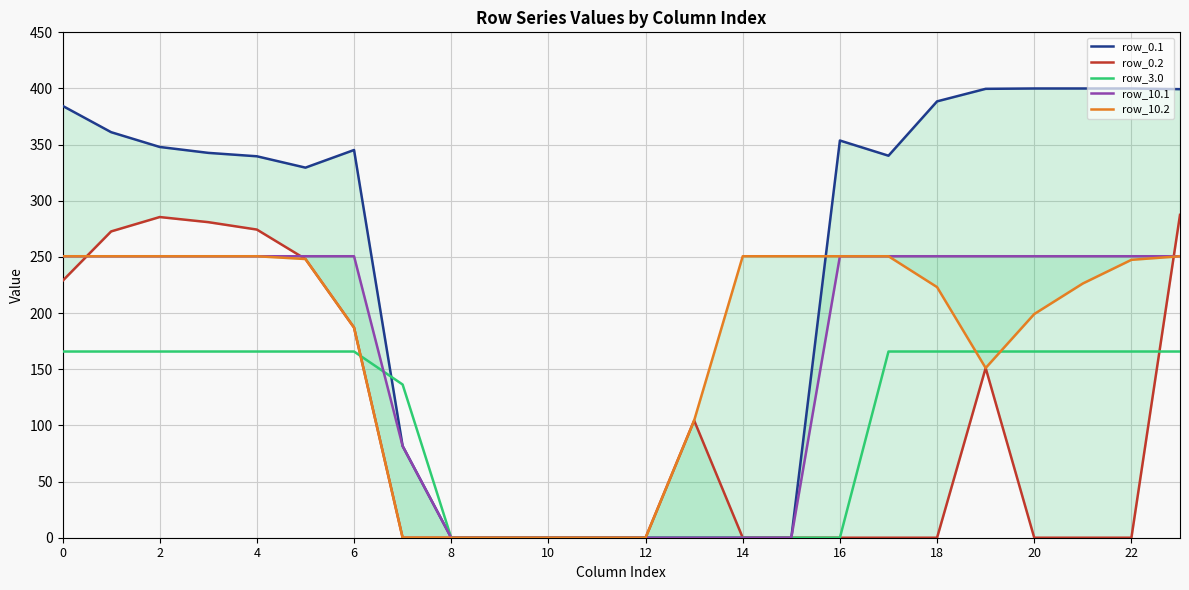

Which has a higher value, 17 or 22?

22